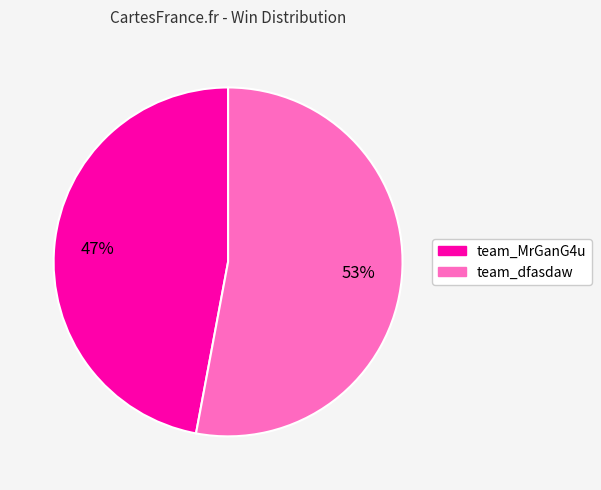

Rank the categories by value from highest to lowest.

team_dfasdaw, team_MrGanG4u